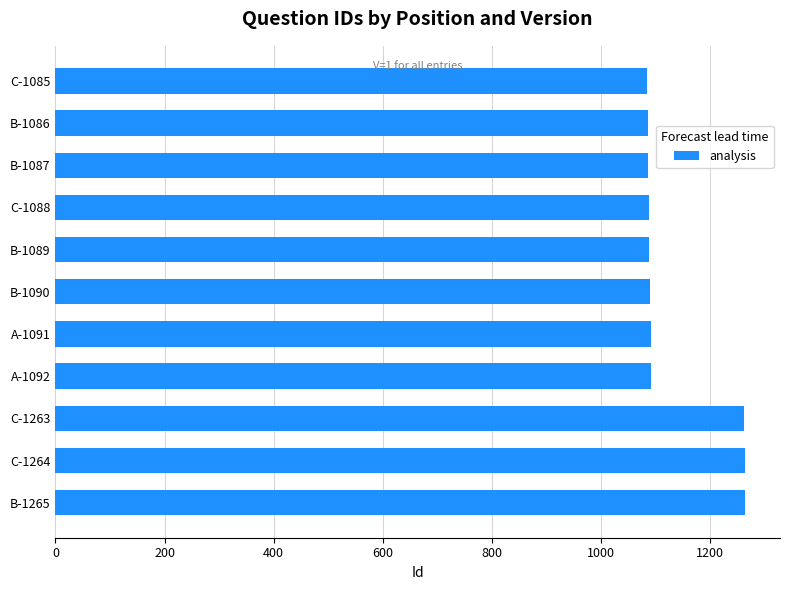

What is the difference between the maximum and minimum values?

180